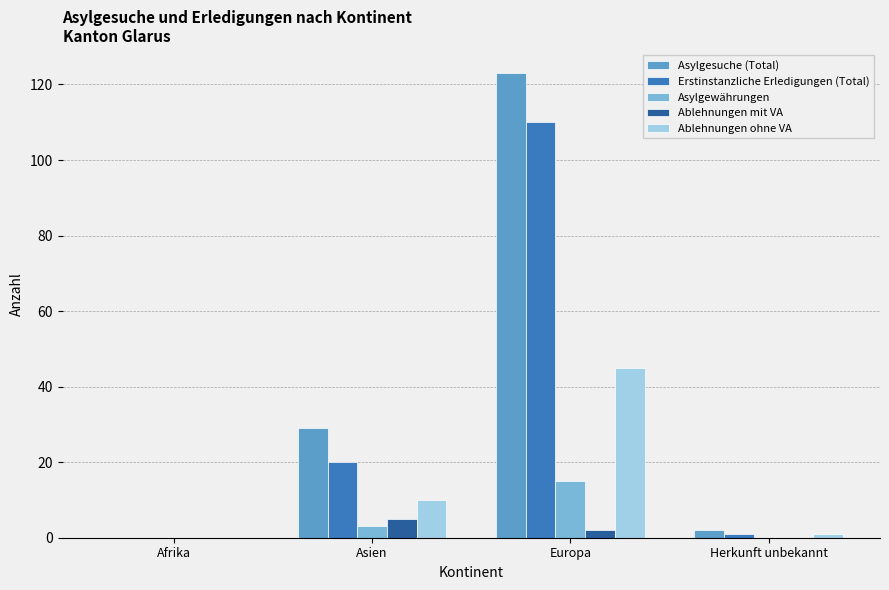

Is the value of Ablehnungen ohne VA at Herkunft unbekannt greater than the value of Ablehnungen mit VA at Asien?

No